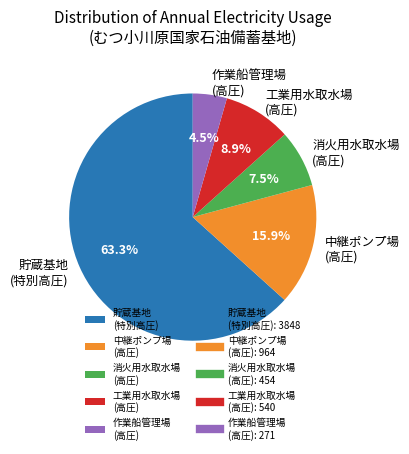

Which category has the smallest portion of the pie?

作業船管理場 (高圧)